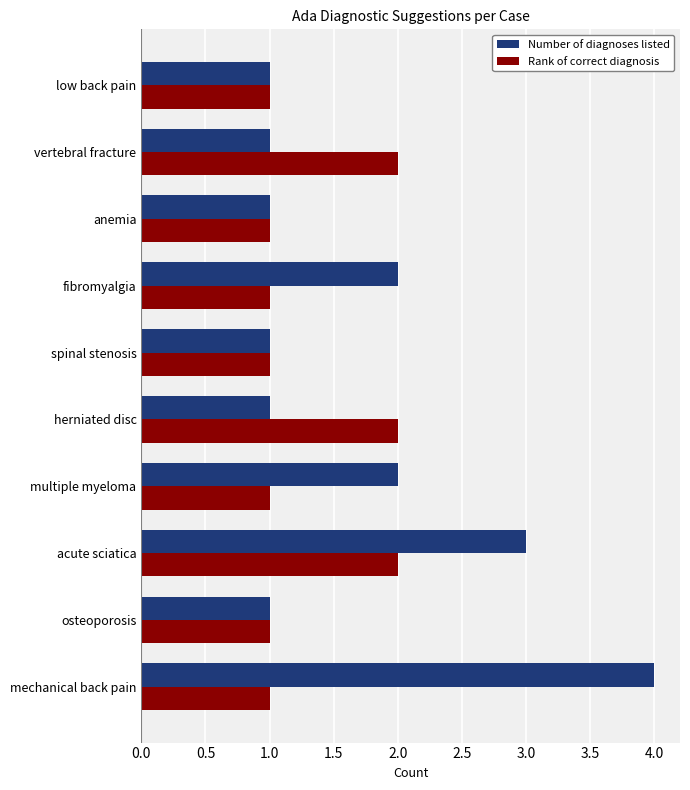

Rank the series at multiple myeloma from highest to lowest value.

Number of diagnoses listed, Rank of correct diagnosis